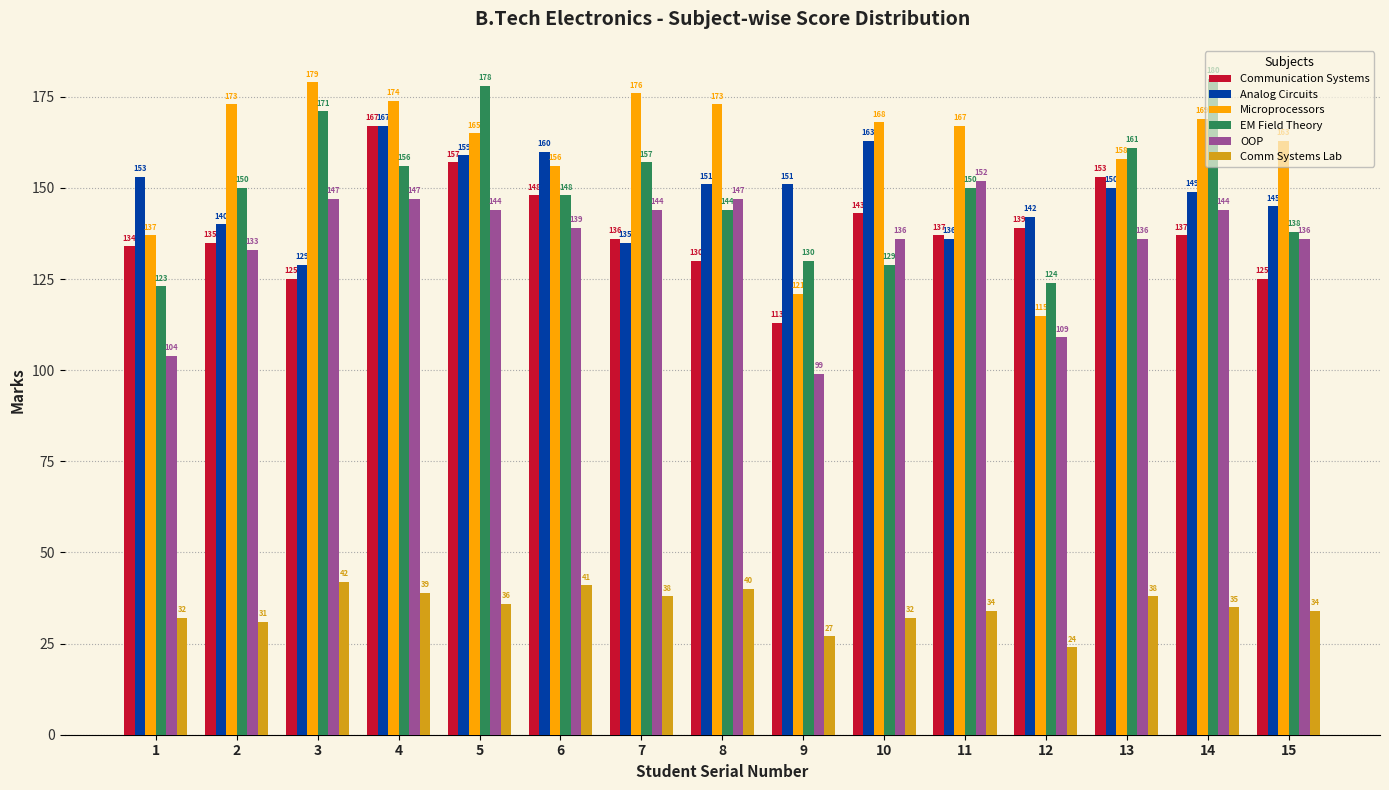

At which label does Communication Systems first exceed 137?

4